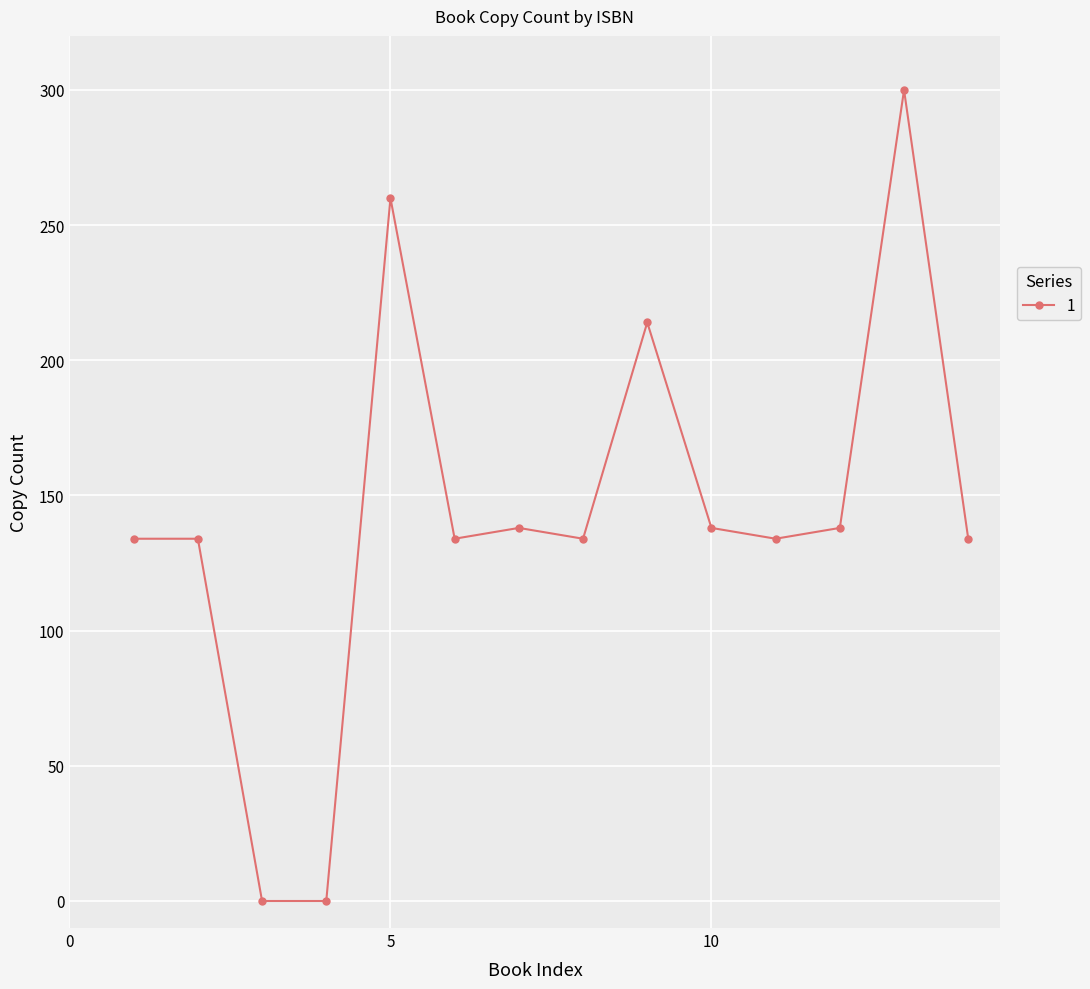

What is the difference between the maximum and second lowest values?

300